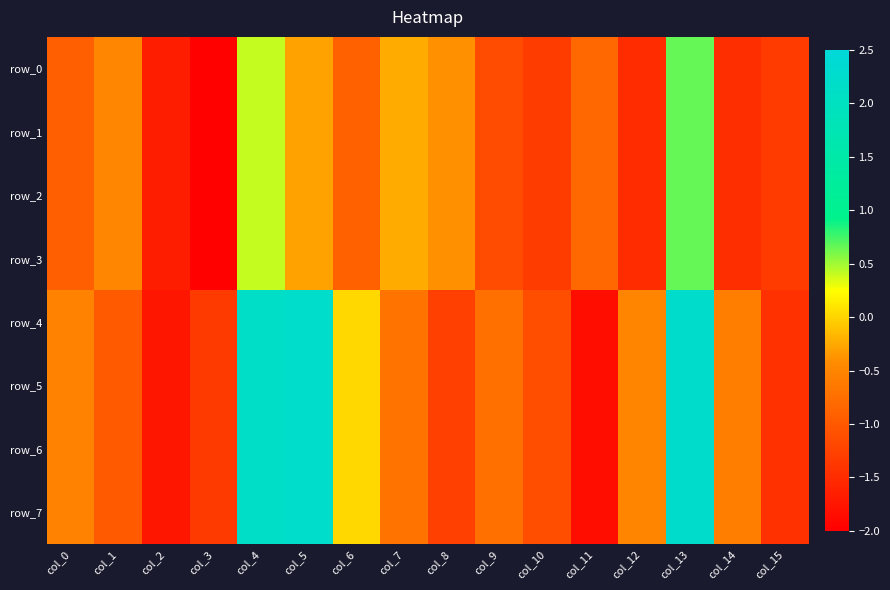

What is the sum of the row_3 values at col_7 and col_14?

-1.7